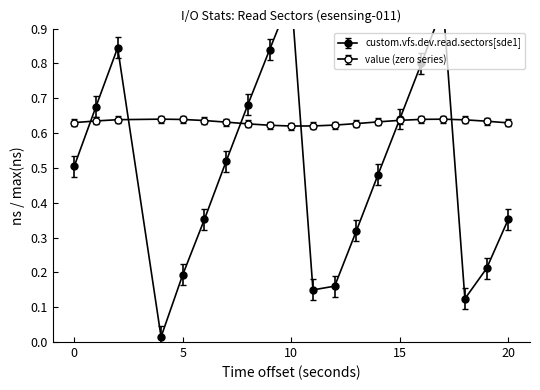

Is this an area chart (filled region under the line)?

No